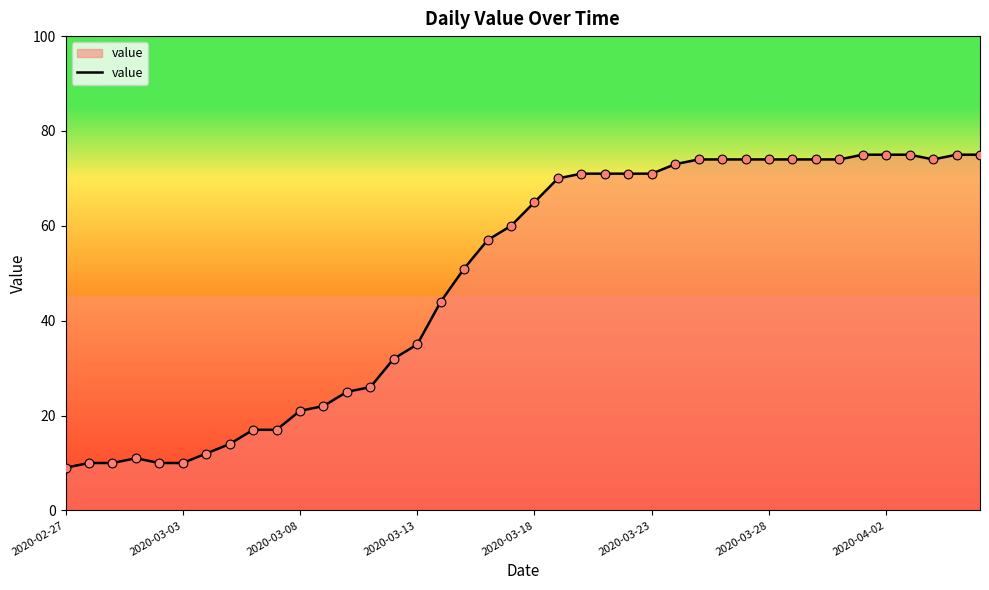

What is the greatest value displayed?

75